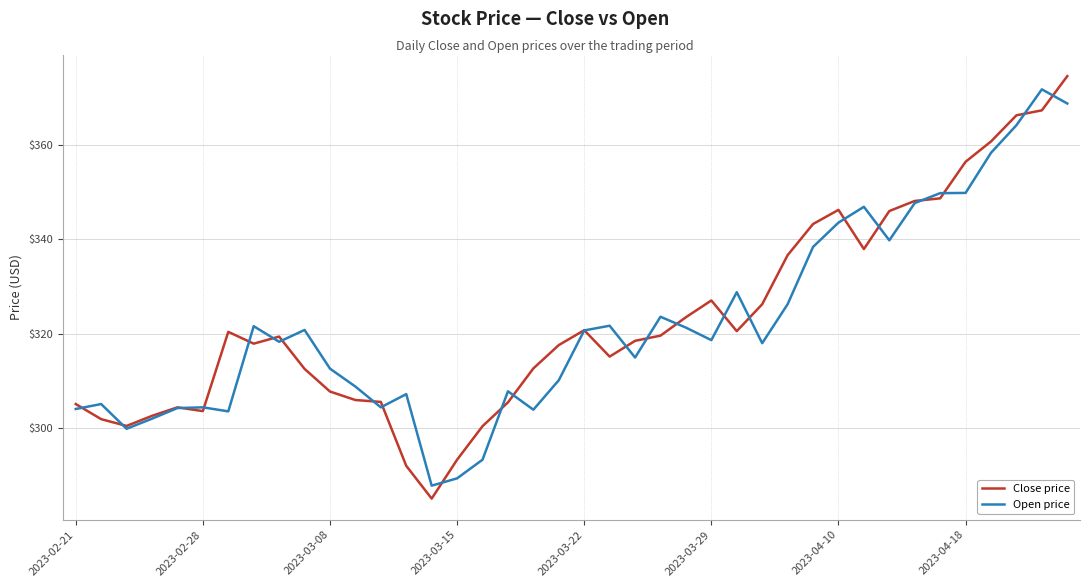

What is the minimum value for Open price?

287.8